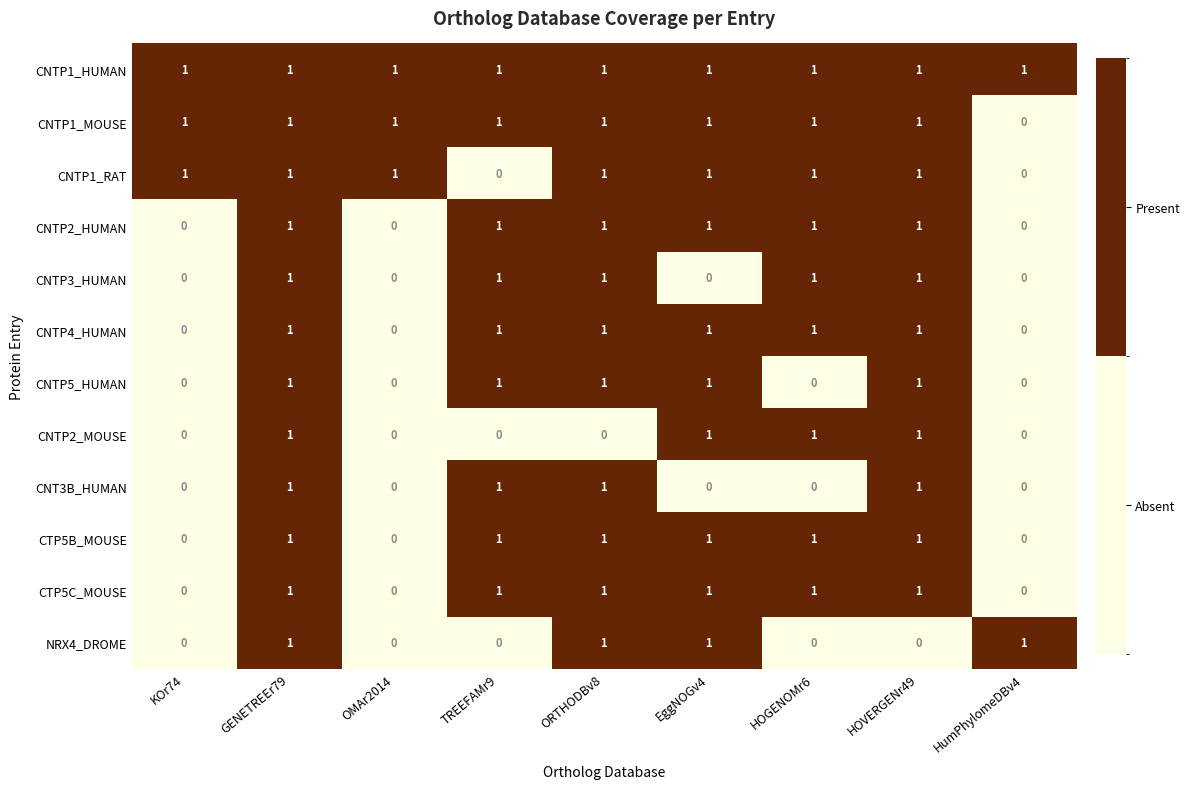

True or false: CTP5B_MOUSE has a value of 0 at TREEFAMr9.

False